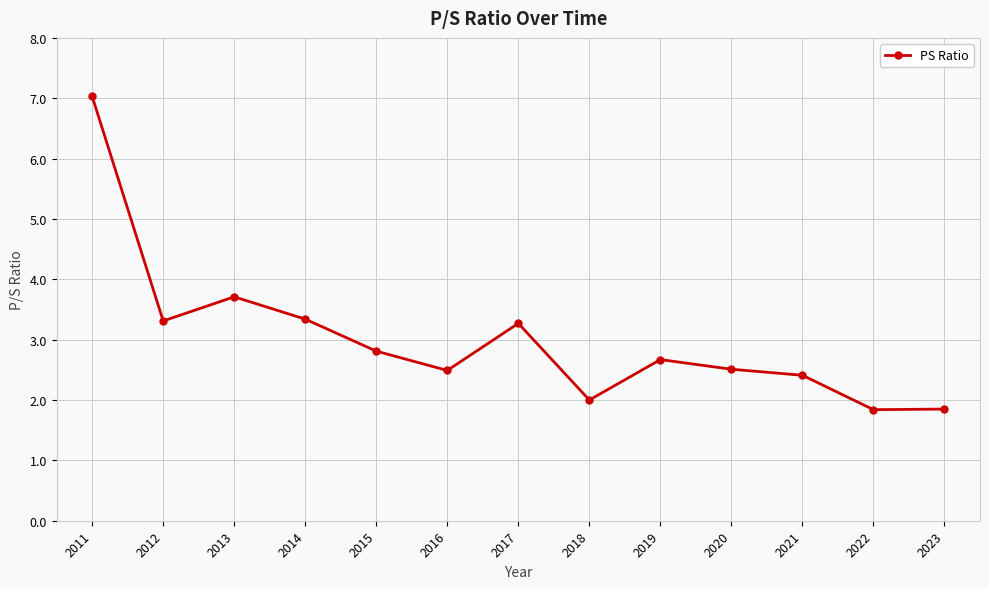

What is the difference between the values at 2023 and 2019?

0.8